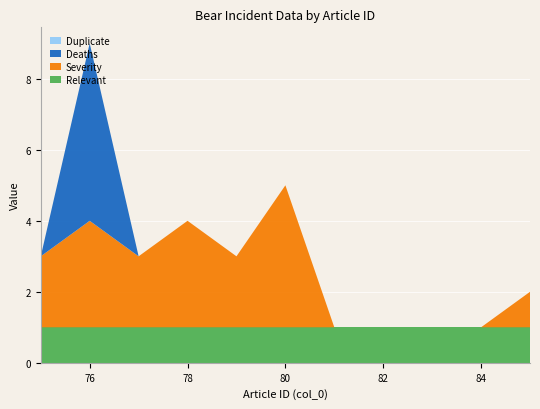

Reading left to right, what are all the values shown in this chart?

severity: 75=2	76=3	77=2	78=3	79=2	80=4	81=0	82=0	83=0	84=0	85=1
deaths: 75=0	76=5	77=0	78=0	79=0	80=0	81=0	82=0	83=0	84=0	85=0
relevant: 75=1	76=1	77=1	78=1	79=1	80=1	81=1	82=1	83=1	84=1	85=1
duplicate: 75=0	76=0	77=0	78=0	79=0	80=0	81=0	82=0	83=0	84=0	85=0